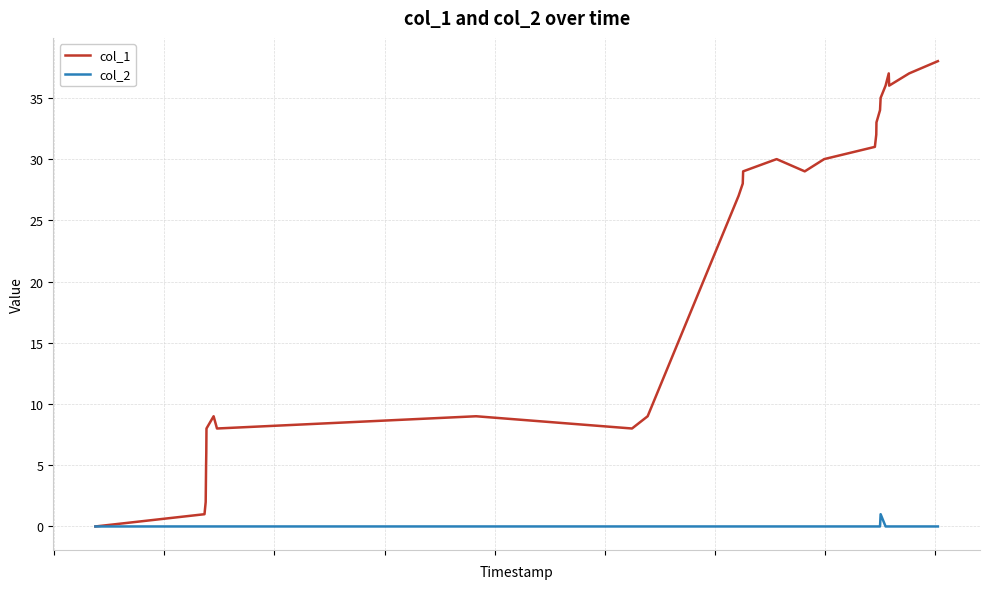

Which series has the largest range (max minus min)?

col_1